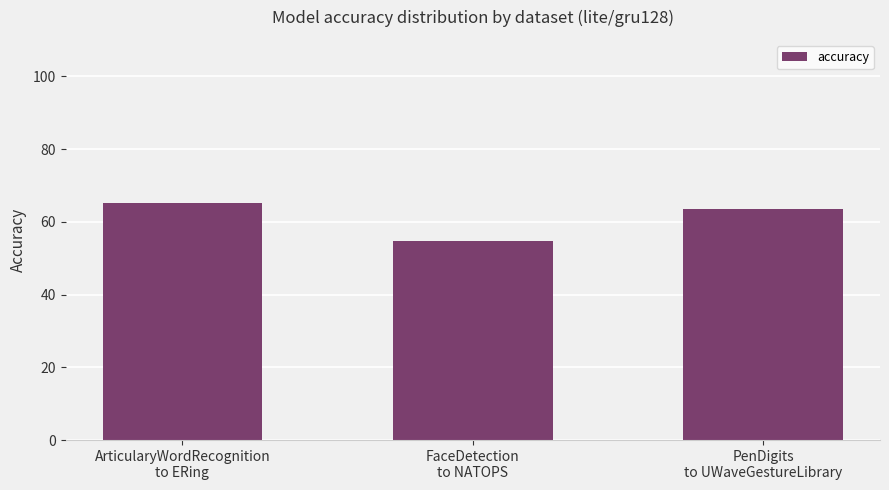

The chart shows a value of 0.3 at FaceDetection
to NATOPS. True or false?

False